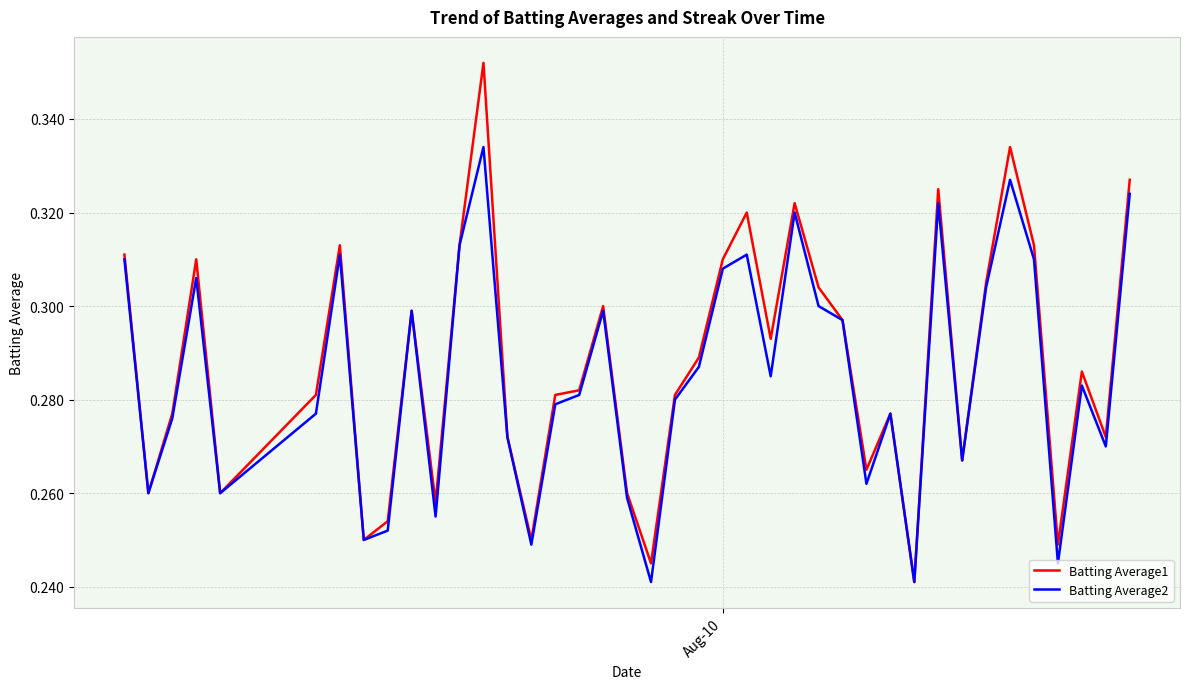

List the series in order of their peak value, lowest first.

Batting Average2, Batting Average1